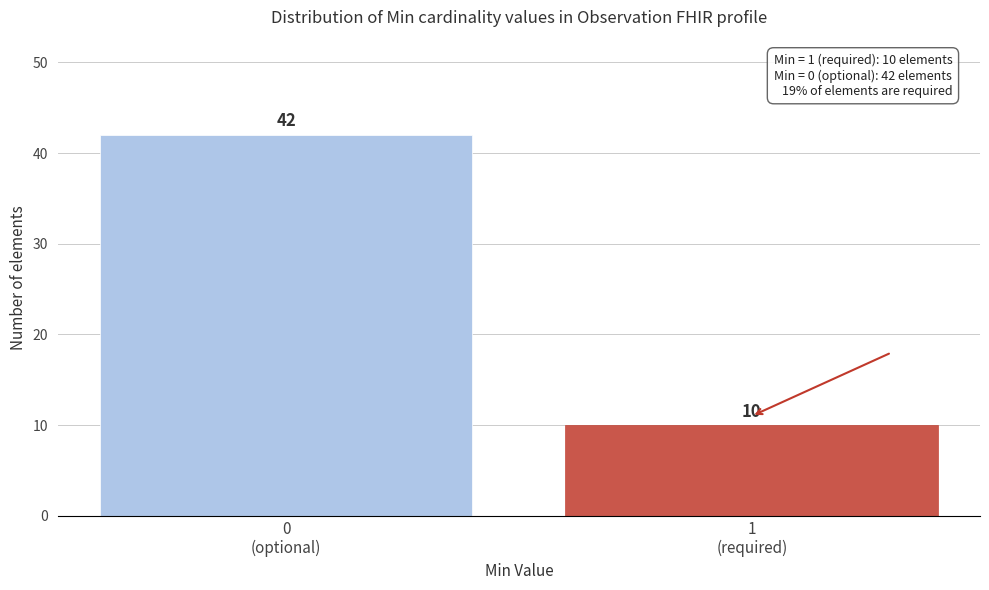

Reading right to left, what are all the values shown in this chart?

10	42